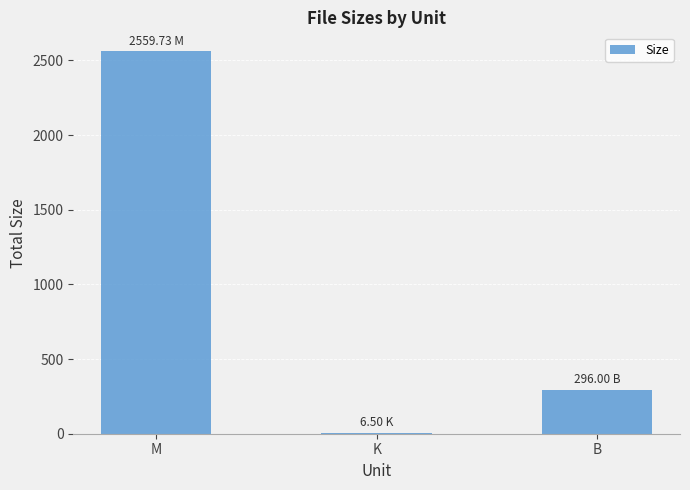

Reading right to left, transcribe all the data shown in this chart.

B=296.0	K=6.5	M=2559.7